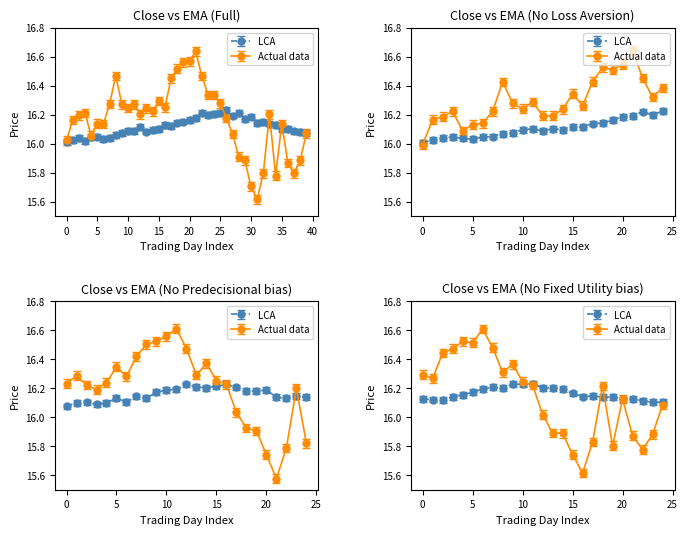

After their last crossing, which series has the higher values: close or ema?

ema